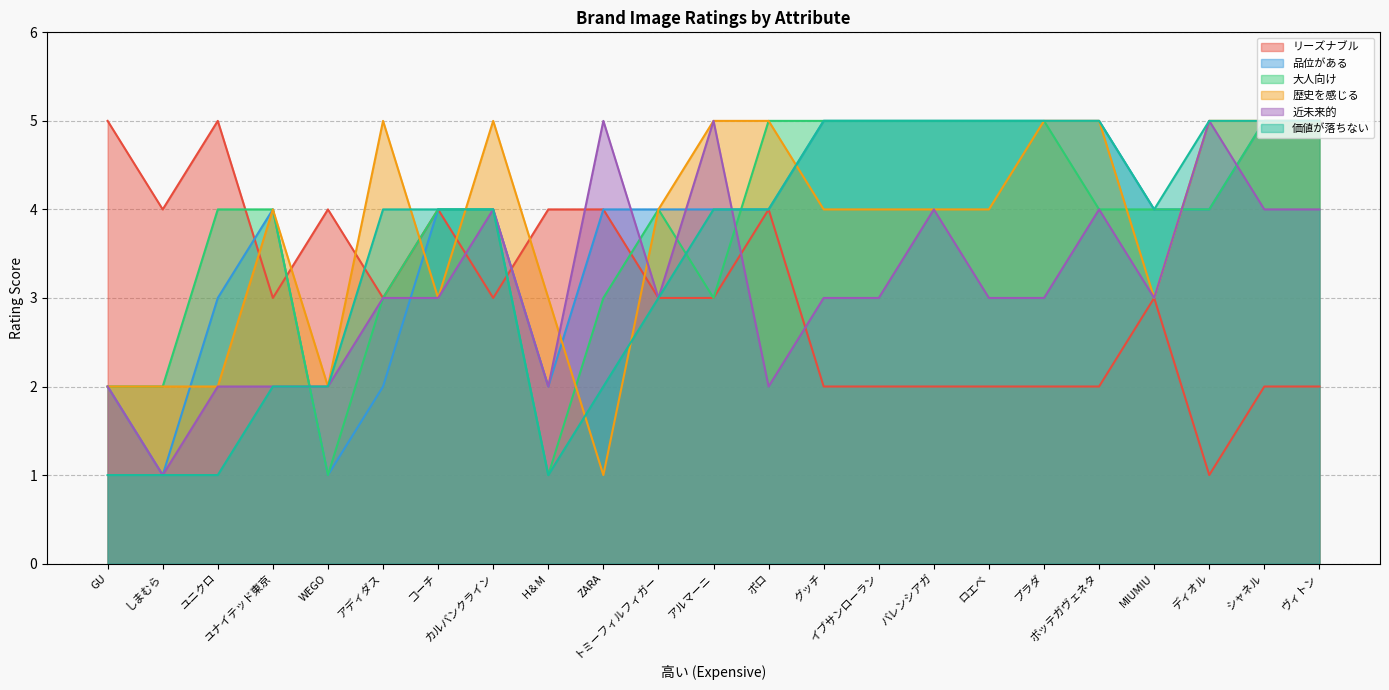

Rank the categories by 価値が落ちない value from highest to lowest.

ディオル, グッチ, イブサンローラン, バレンシアガ, ロエベ, プラダ, シャネル, ヴィトン, ボッテガヴェネタ, コーチ, カルバンクライン, MIUMIU, アディダス, アルマーニ, ポロ, トミーフィルフィガー, ユナイテッド東京, WEGO, ZARA, GU, しまむら, ユニクロ, H＆M